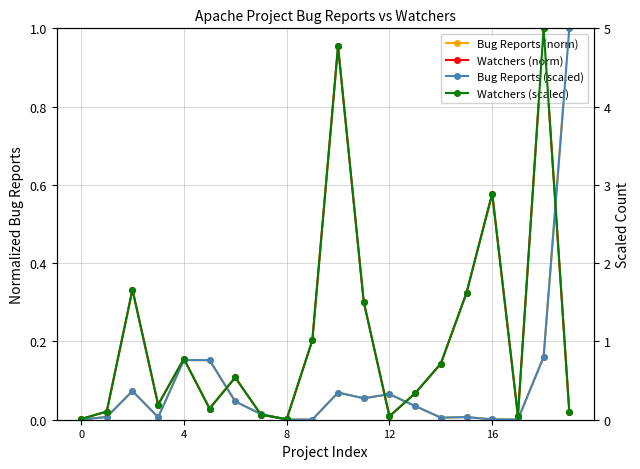

How many interior local peaks does the Bug Reports (scaled) series have?

4